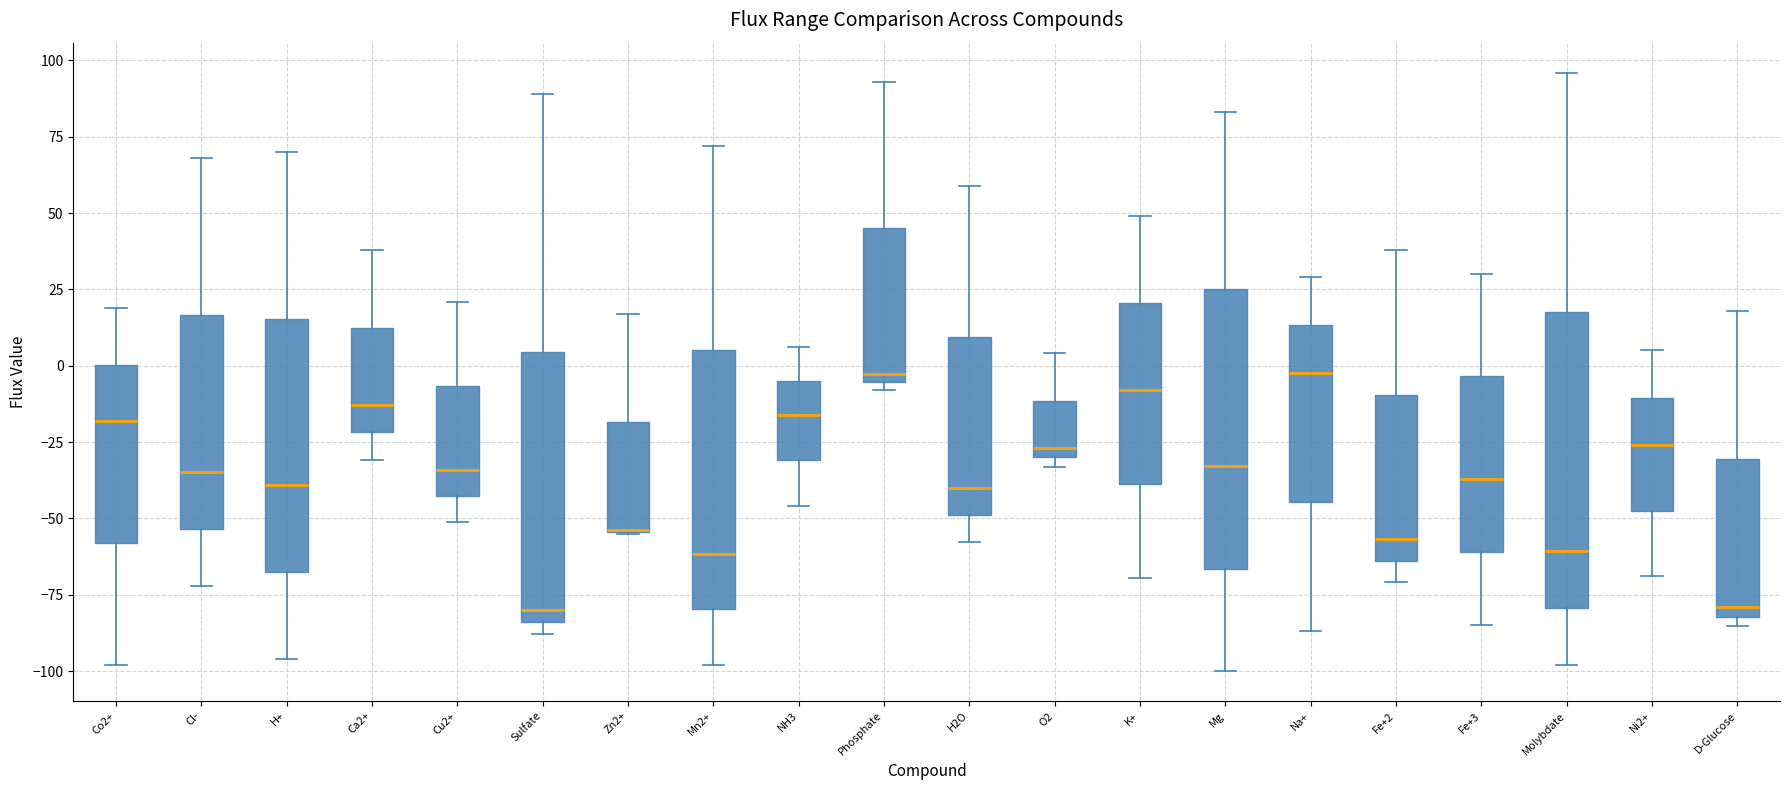

Reading left to right, read every box against the y-axis: the position of its median line, the range the box covers, and the ends of its whiskers. The values are not printed on the chart, so give them approximately, as read against the axis.

Co2+: median -20, box -60 to 0, whiskers -100 to 20
Cl-: median -35, box -55 to 15, whiskers -70 to 70
H+: median -40, box -70 to 15, whiskers -95 to 70
Ca2+: median -15, box -20 to 15, whiskers -30 to 40
Cu2+: median -35, box -45 to -5, whiskers -50 to 20
Sulfate: median -80, box -85 to 5, whiskers -90 to 90
Zn2+: median -55 (drawn on the box's lower edge), box -55 to -20, whiskers -55 to 15
Mn2+: median -60, box -80 to 5, whiskers -100 to 70
NH3: median -15, box -30 to -5, whiskers -45 to 5
Phosphate: median -5 (just above the box's lower edge), box -5 to 45, whiskers -10 to 95
H2O: median -40, box -50 to 10, whiskers -60 to 60
O2: median -25, box -30 to -10, whiskers -35 to 5
K+: median -10, box -40 to 20, whiskers -70 to 50
Mg: median -35, box -65 to 25, whiskers -100 to 85
Na+: median 0, box -45 to 15, whiskers -85 to 30
Fe+2: median -55, box -65 to -10, whiskers -70 to 40
Fe+3: median -35, box -60 to -5, whiskers -85 to 30
Molybdate: median -60, box -80 to 20, whiskers -100 to 95
Ni2+: median -25, box -45 to -10, whiskers -70 to 5
D-Glucose: median -80 (just above the box's lower edge), box -80 to -30, whiskers -85 to 20